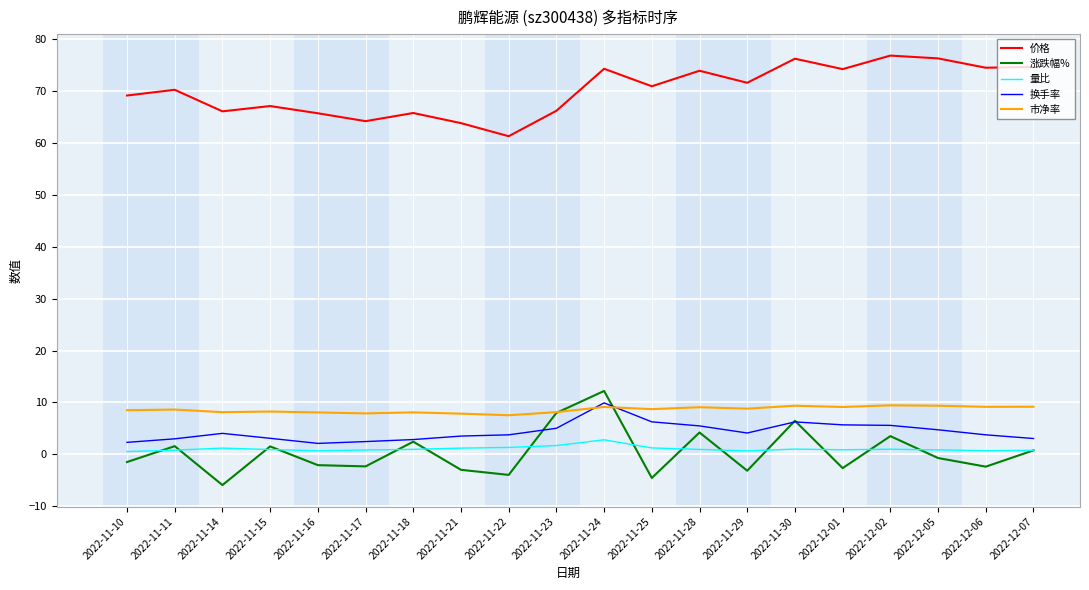

What is the maximum value for 价格?

76.8